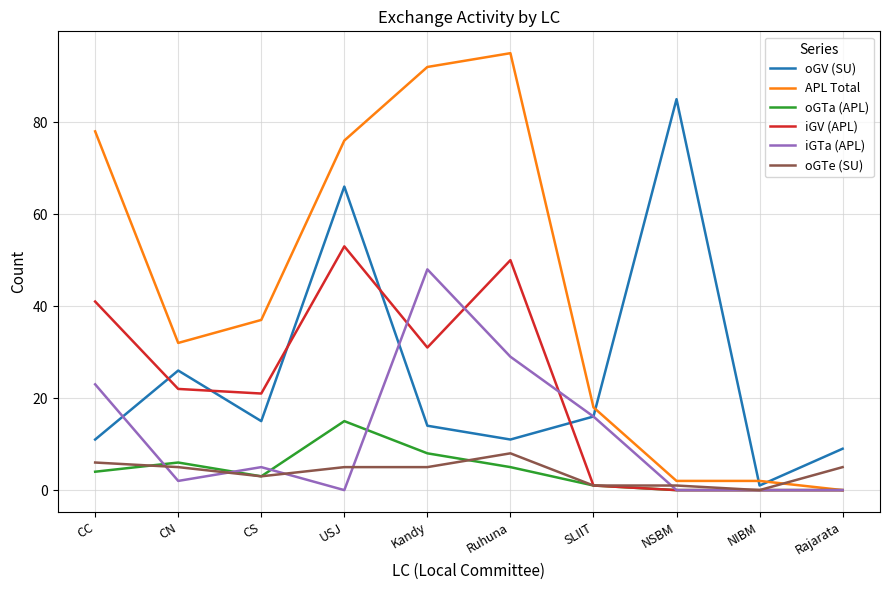

What are all the series names shown in the legend?

oGV (SU), APL Total, oGTa (APL), iGV (APL), iGTa (APL), oGTe (SU)